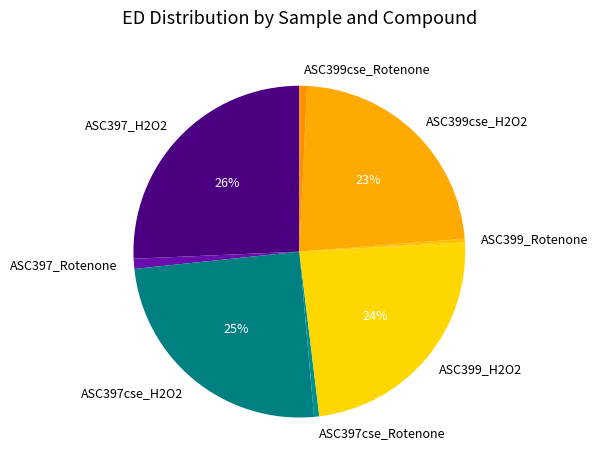

Does any single category account for the majority?

No